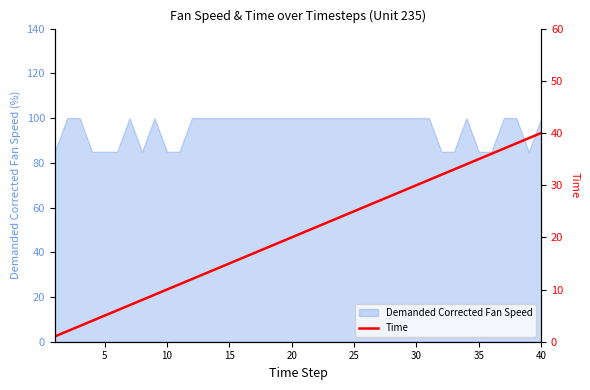

What is the lowest value of the Demanded Corrected Fan Speed series?

84.9